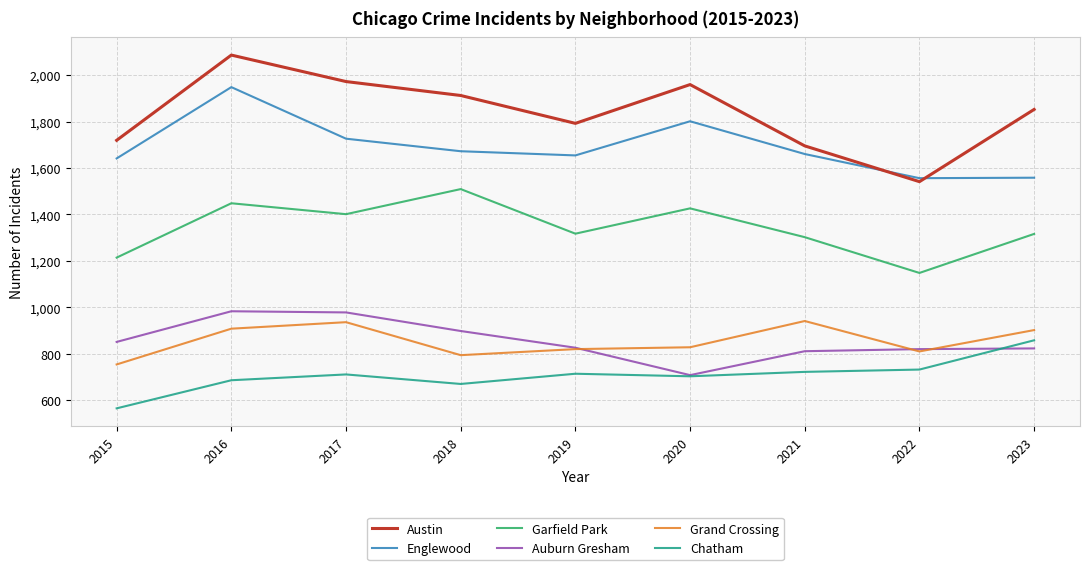

What is the maximum value for Garfield Park?

1509